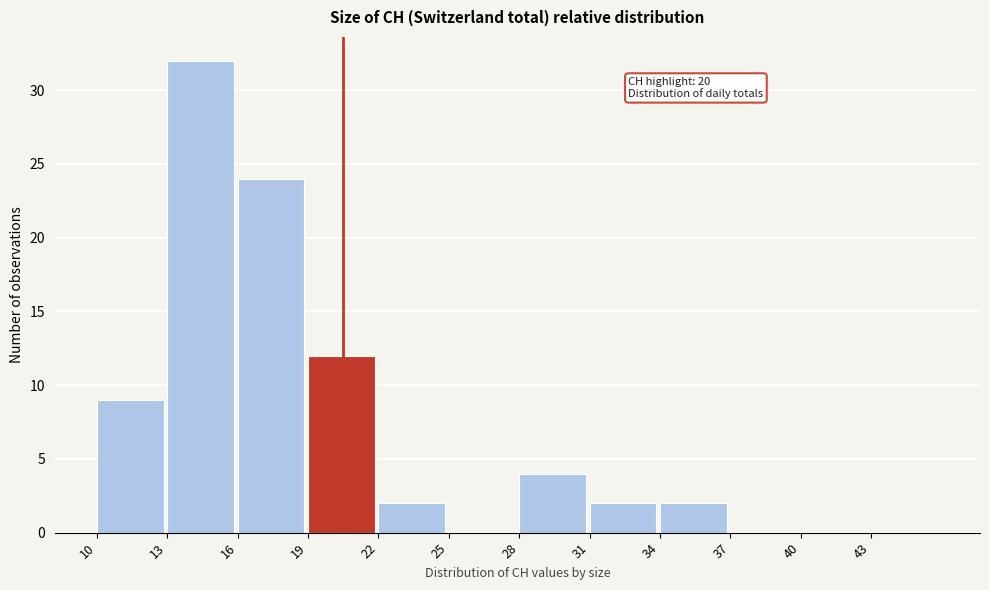

Reading left to right, transcribe all the data shown in this chart.

10=9	13=32	16=24	19=12	22=2	25=0	28=4	31=2	34=2	37=0	40=0	43=0